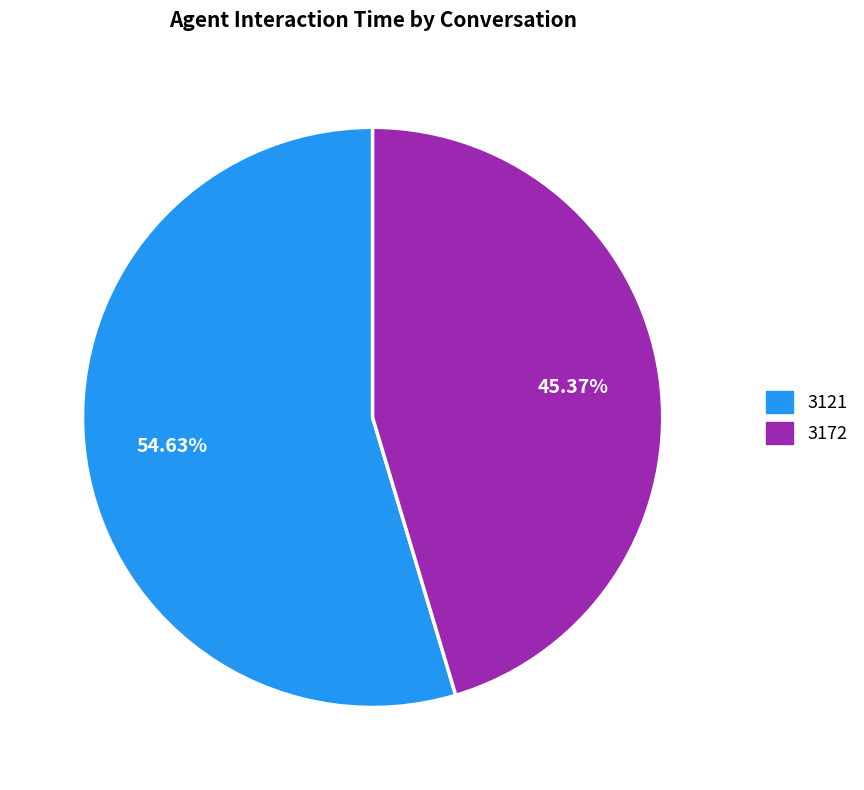

What is the ratio of the value at 3172 to the value at 3121?

0.8